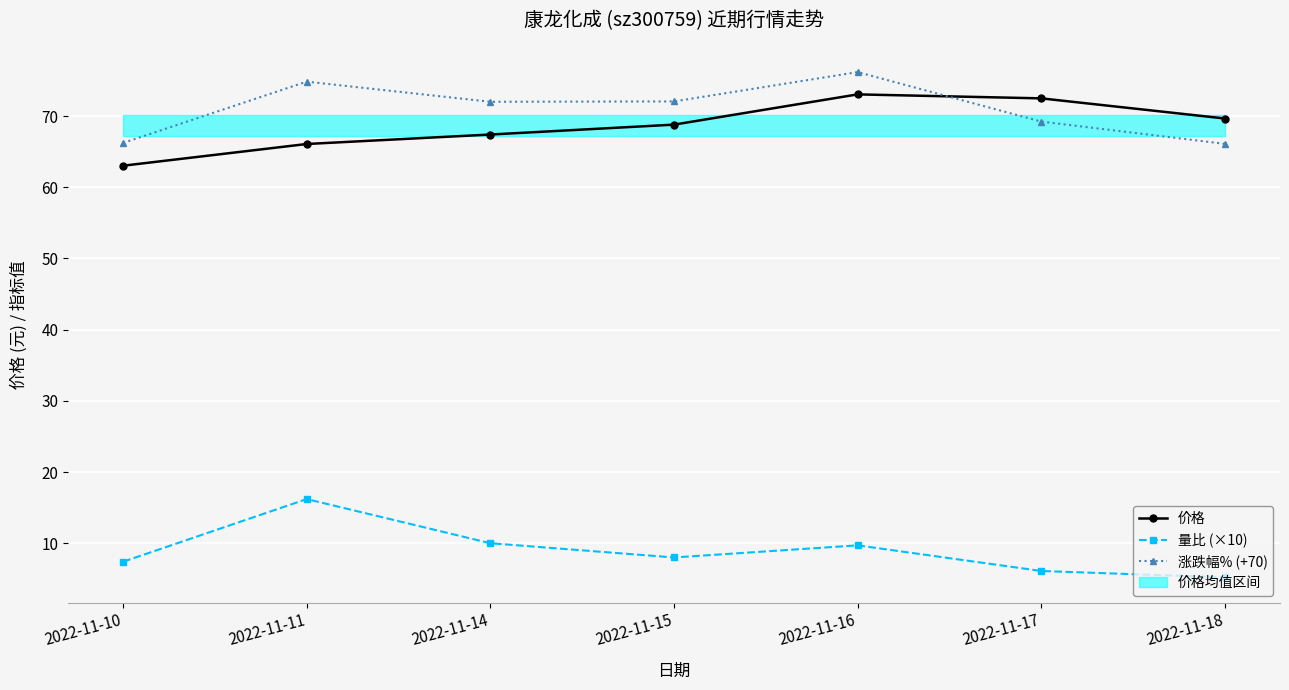

How many lines are shown in the chart?

3